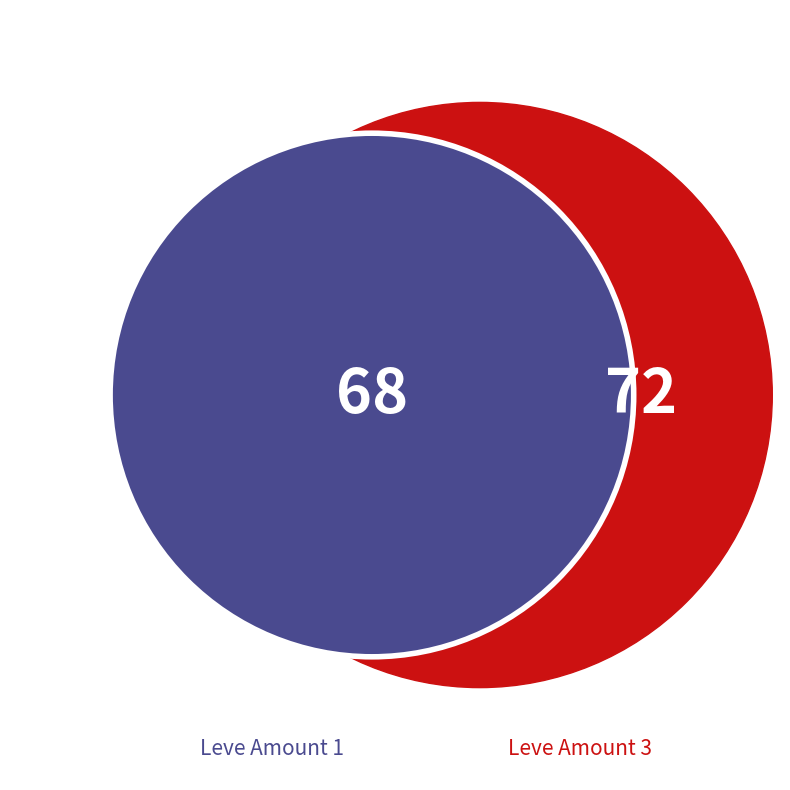

What is the change in value from Leve Amount 1 to Leve Amount 3?

+4